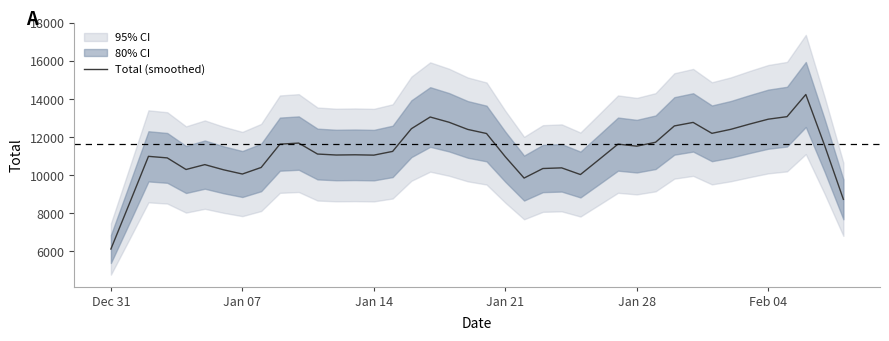

What is the sum of all values?

450715.6